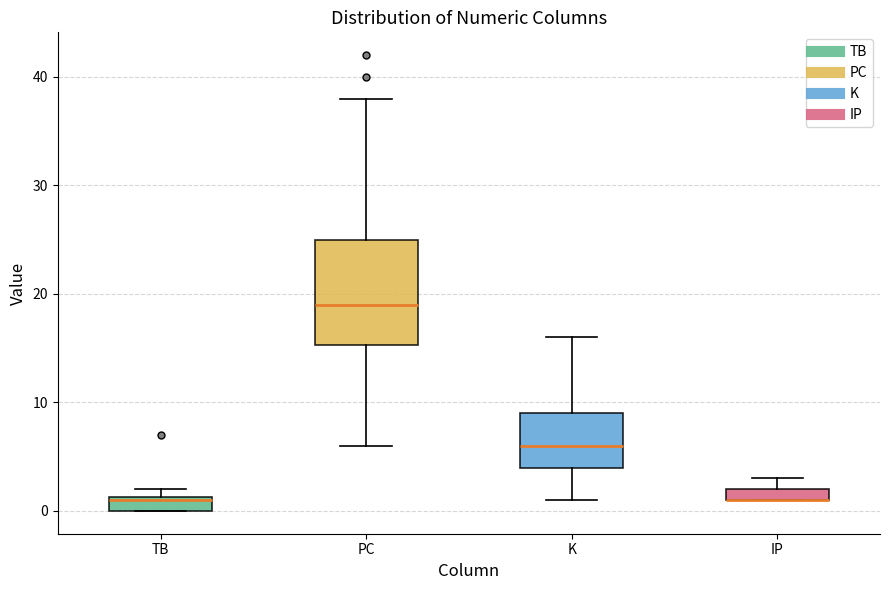

Which box is the tallest, from its lower edge to its upper edge?

PC